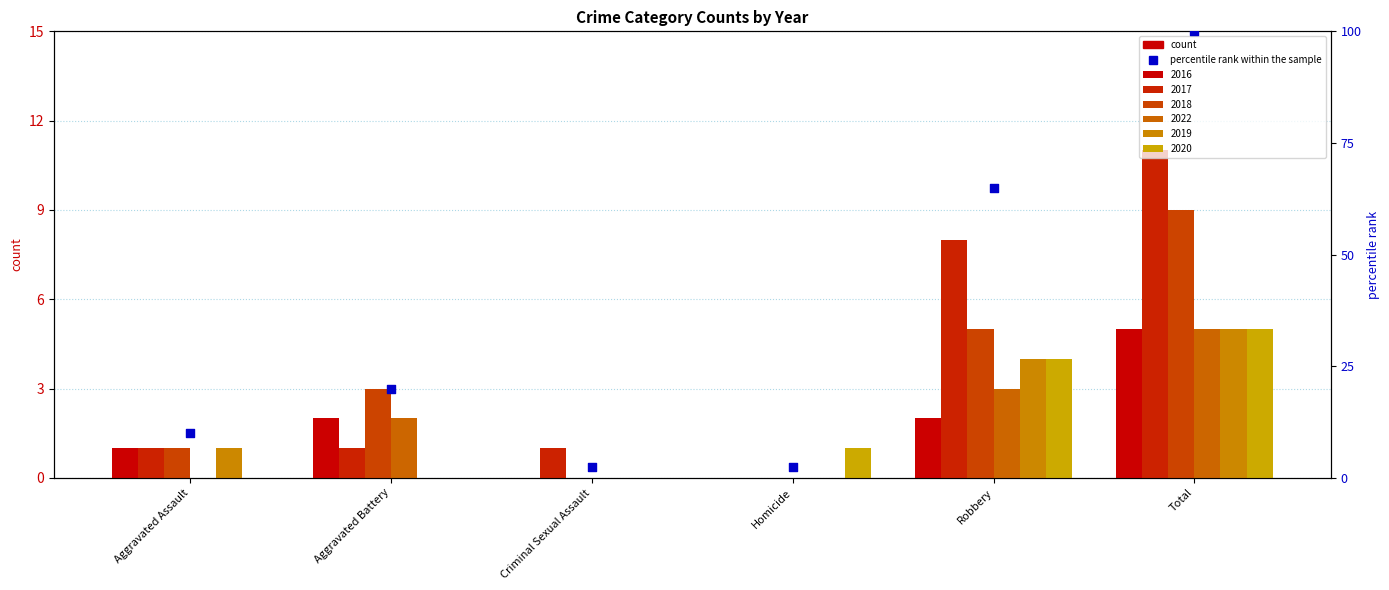

What is the change in value from Aggravated Assault to Criminal Sexual Assault?

-7.5